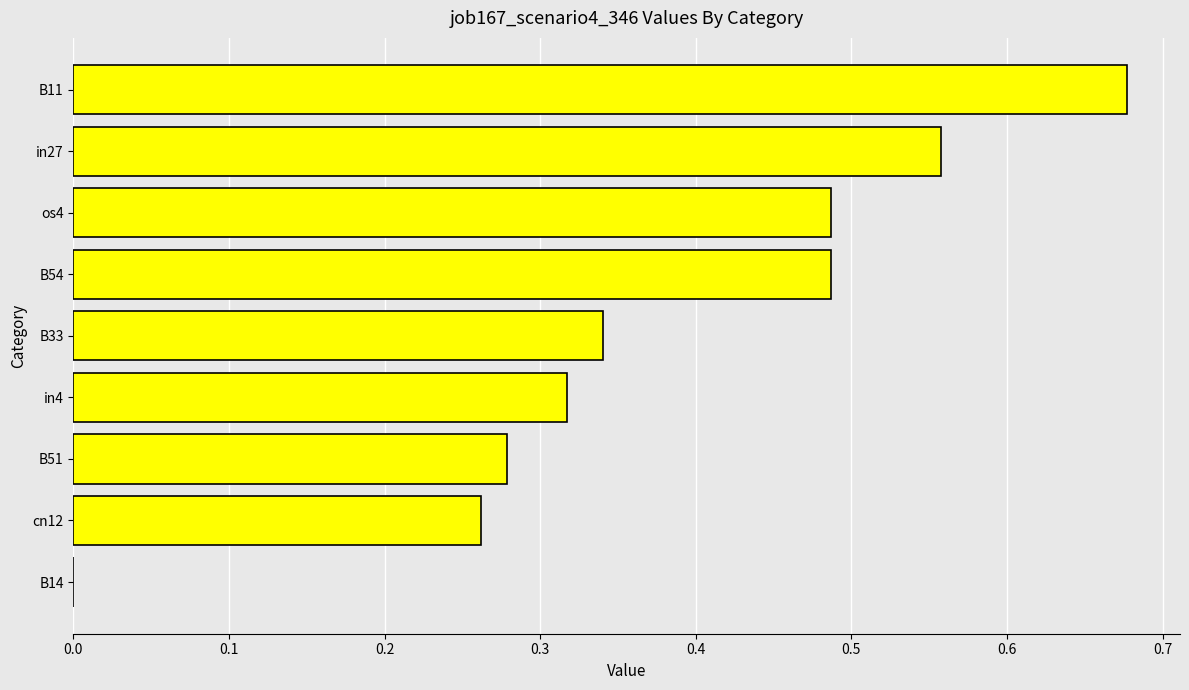

At which category does the chart reach its peak across all series?

B11